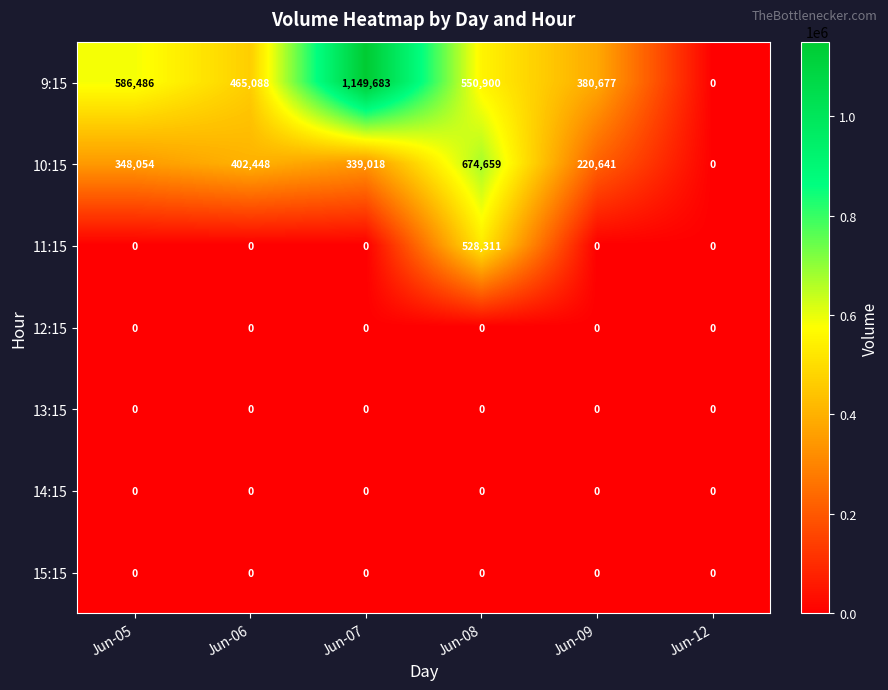

The 10:15 series shows 519582 at Jun-07. True or false?

False